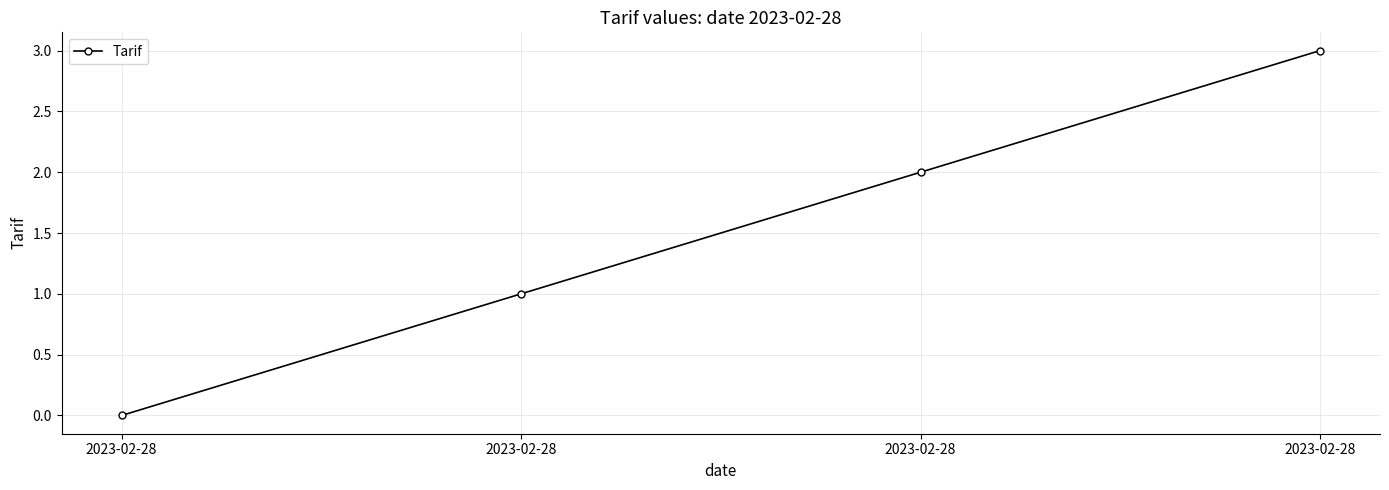

How many values are below 2?

2